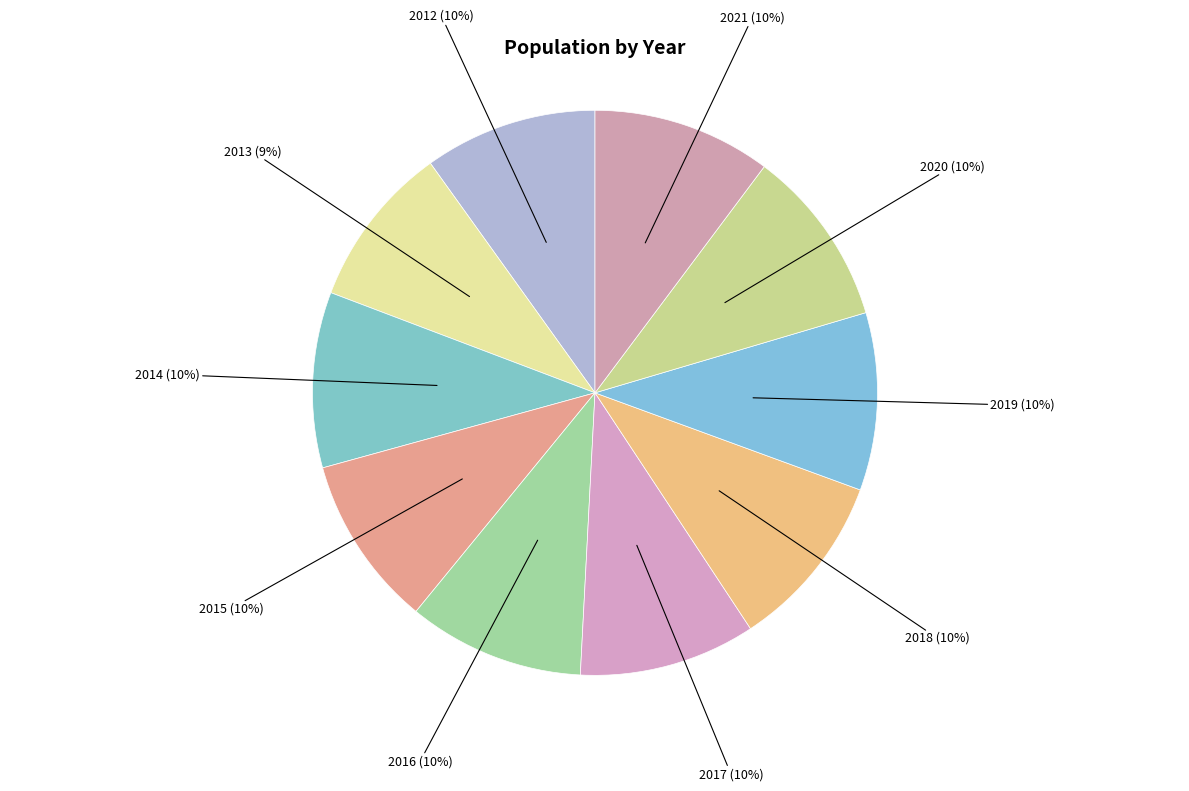

How many slices are in this pie chart?

10